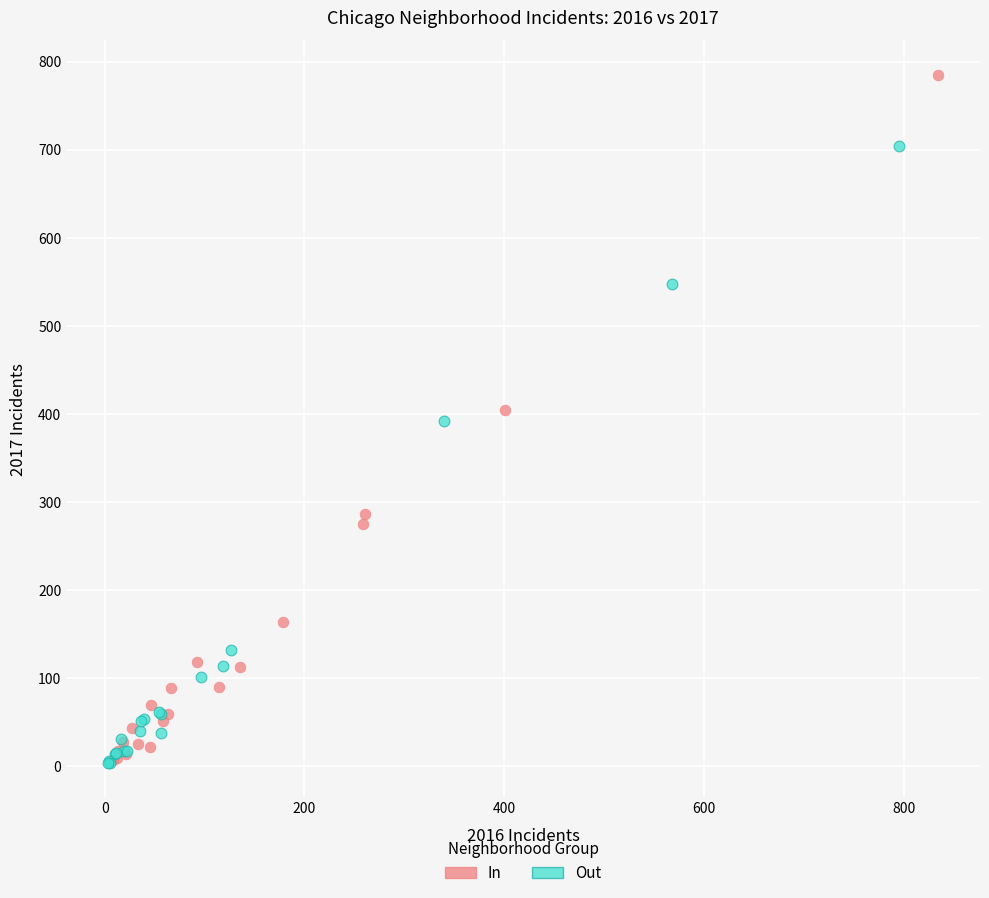

Which series has the largest Y range (max minus min)?

In